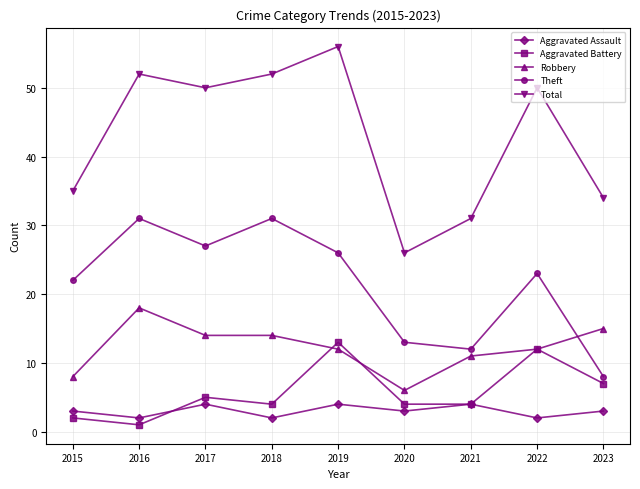

At which category does Robbery reach its first local peak?

2016